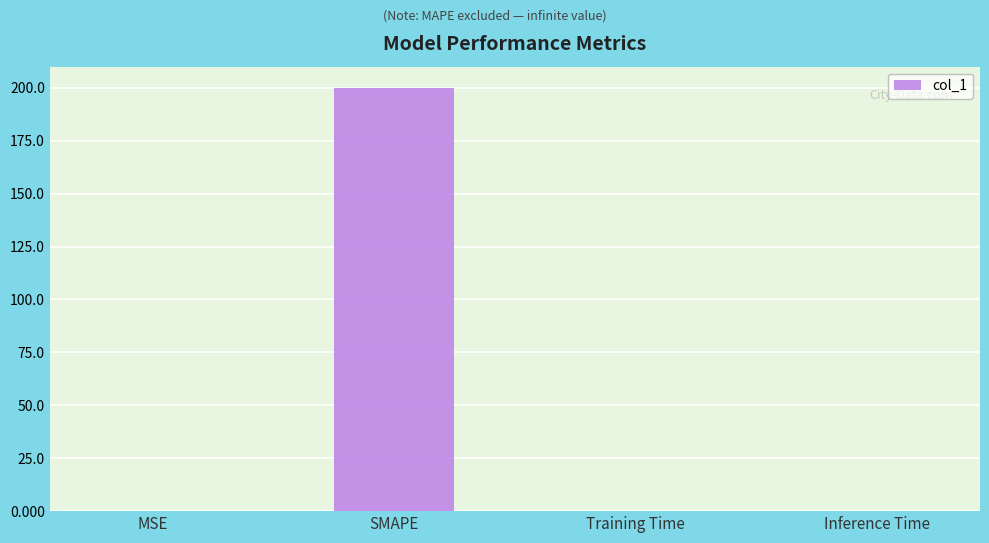

At which category does the chart reach its peak across all series?

SMAPE